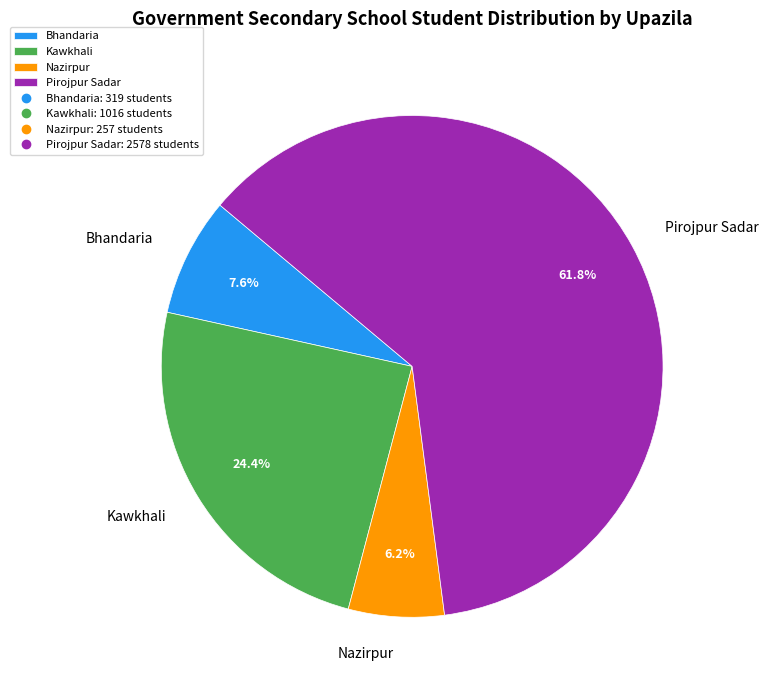

Which slice is the smallest?

Nazirpur